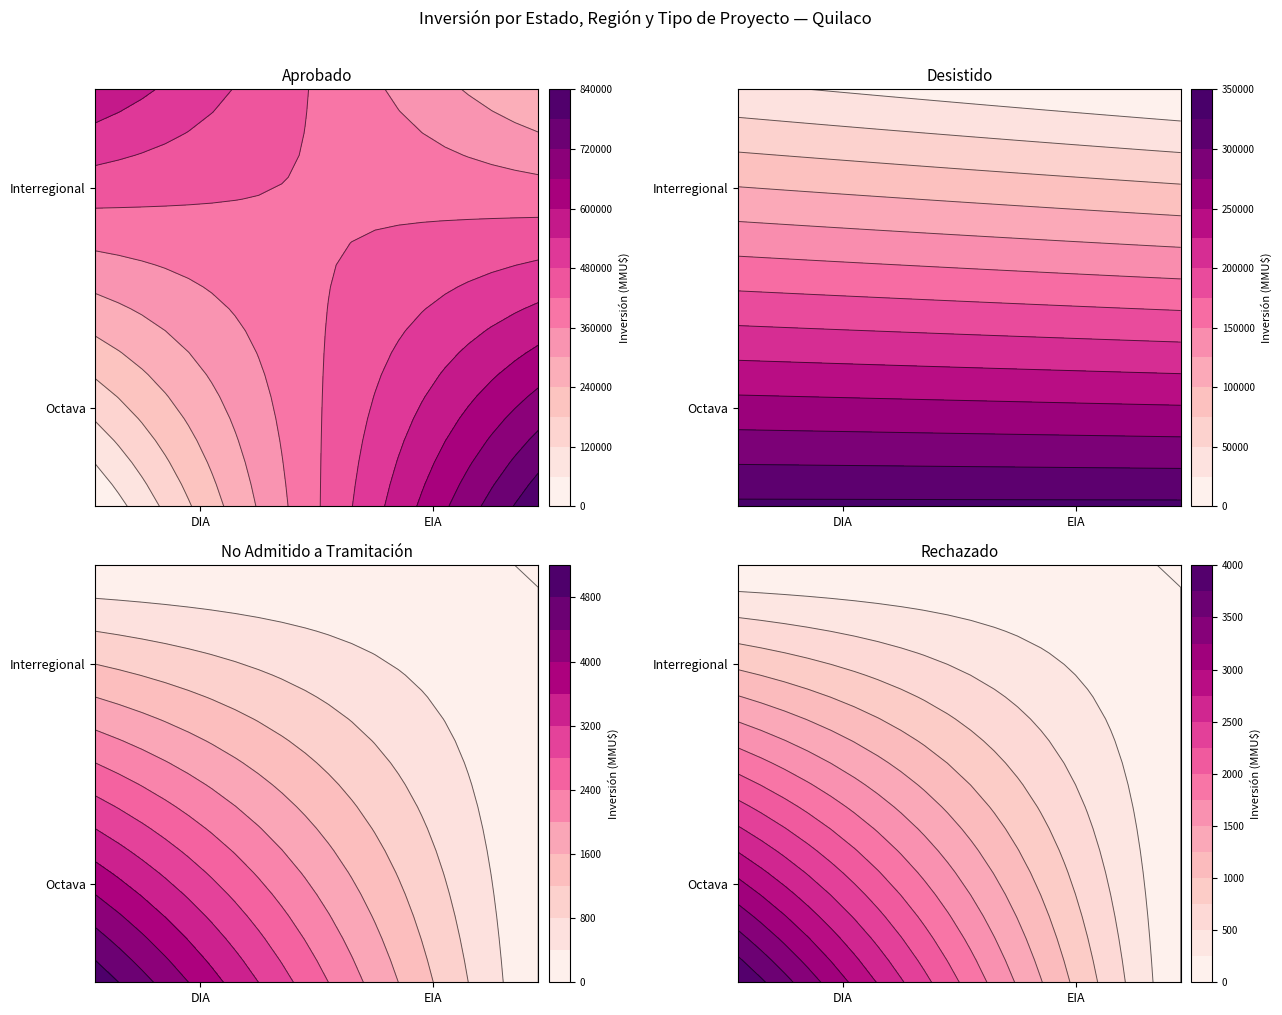

Reading left to right, list all the values displayed in this chart.

Aprobado: 0=19100	1=240000	2=29900	3=800	4=330000	5=24870	6=11657	7=410	8=300	9=500000	10=4000	11=26700	12=400	13=0	14=0	15=0	16=470000
Desistido: 0=29900	1=330000	2=330000	3=200	4=0	5=0	6=0	7=0	8=0	9=0	10=0	11=0	12=0	13=0	14=0	15=0	16=0
No Admitido: 0=200	1=100	2=22	3=234	4=10	5=300	6=80	7=200	8=4000	9=0	10=0	11=0	12=0	13=0	14=0	15=0	16=0
Rechazado: 0=4000	1=0	2=0	3=0	4=0	5=0	6=0	7=0	8=0	9=0	10=0	11=0	12=0	13=0	14=0	15=0	16=0